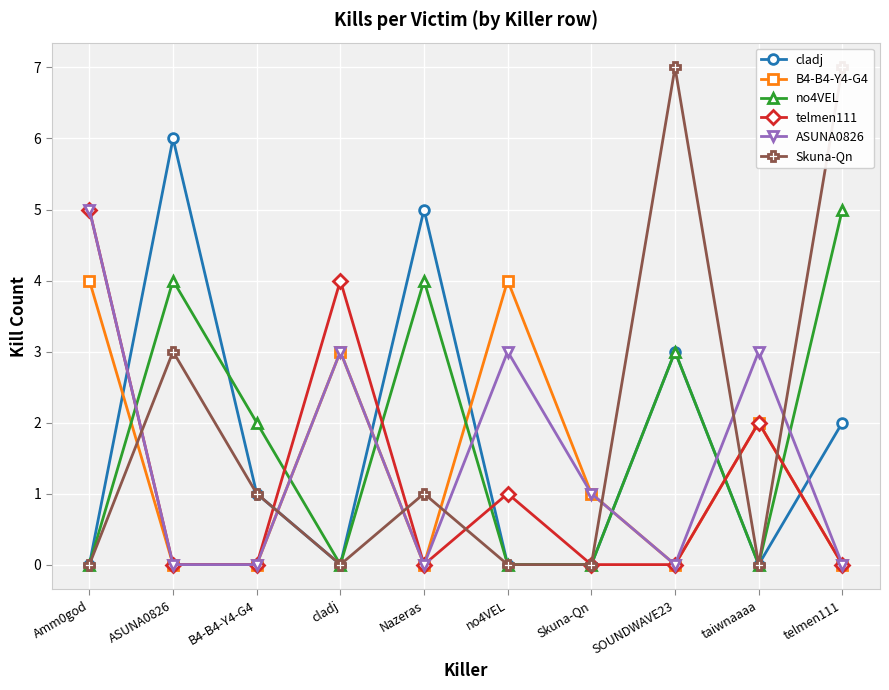

What is the maximum value for Skuna-Qn?

7